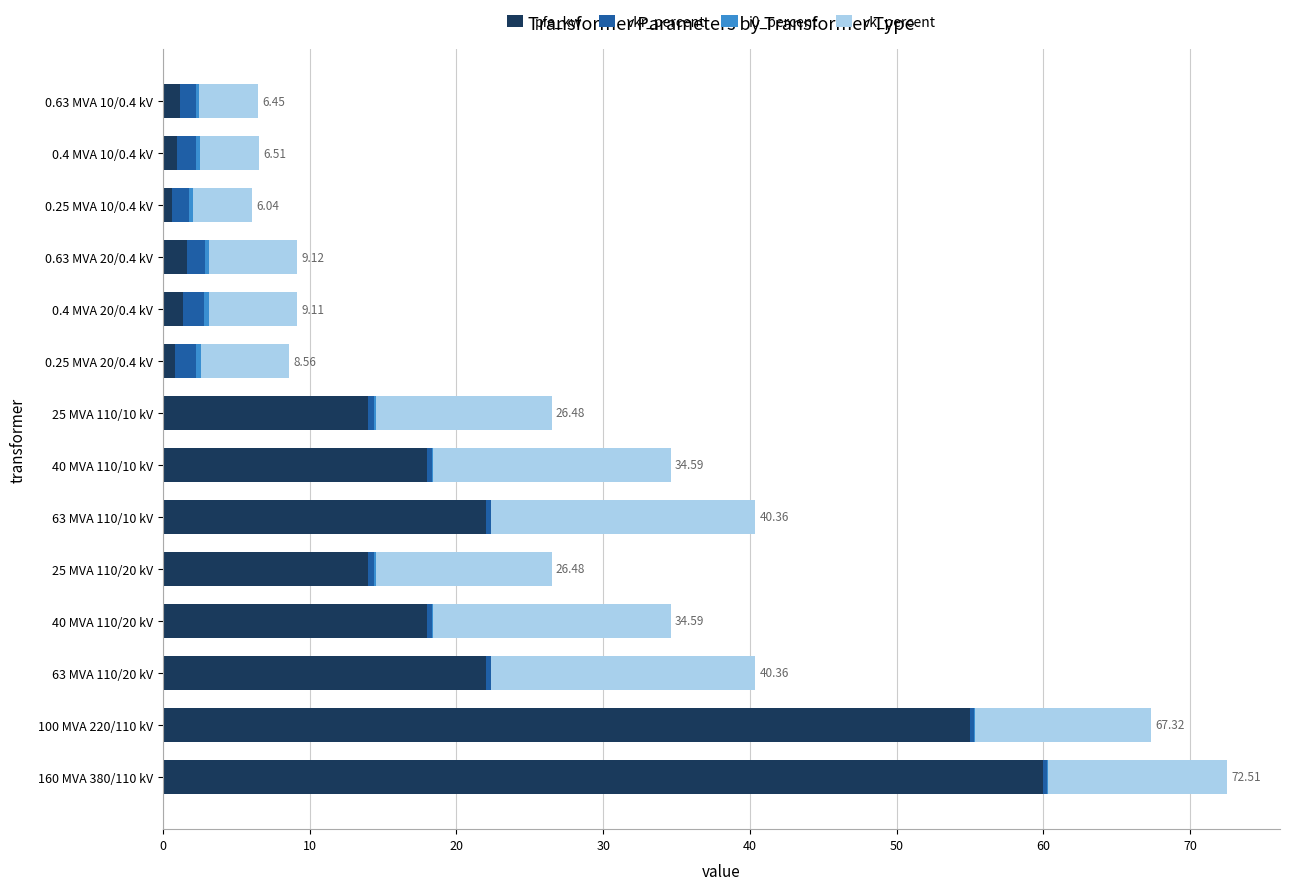

What is the value of the i0_percent bar at the 5th from the left?

0.1